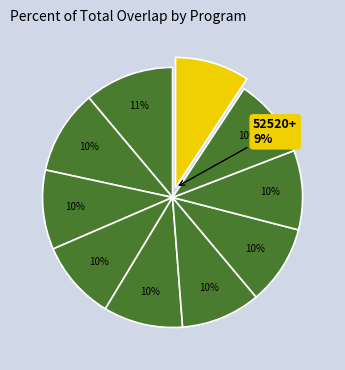

Count the number of slices in the pie.

10